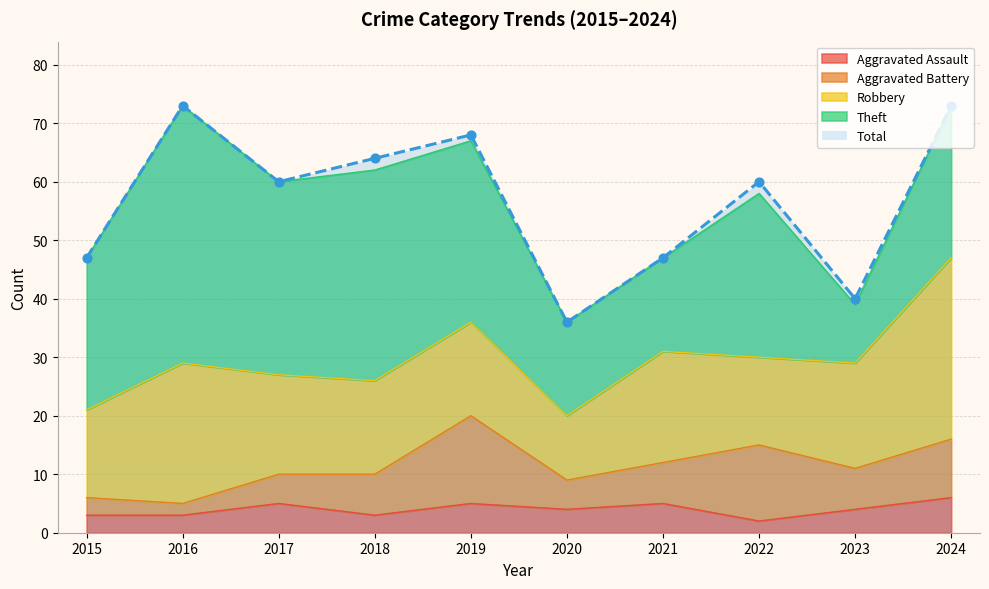

Which series has the largest total across all categories?

Total